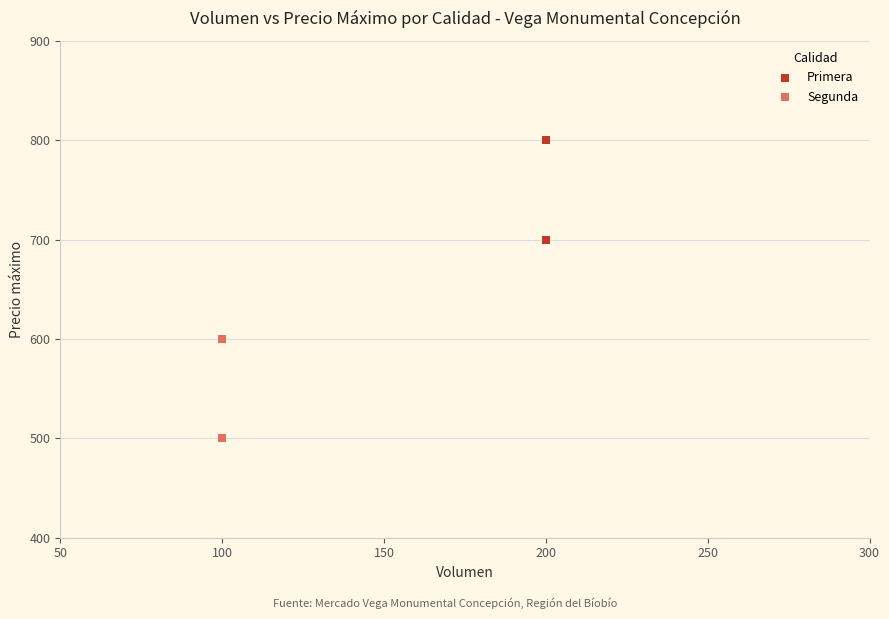

Which series reaches the maximum Y coordinate?

Primera